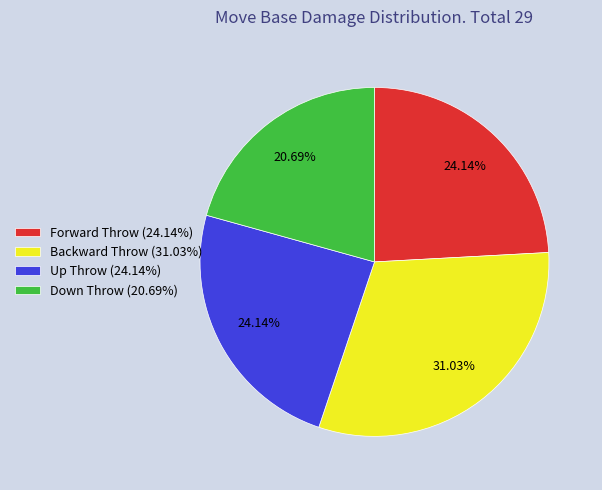

What percentage is NOT represented by Backward Throw?

69.0%